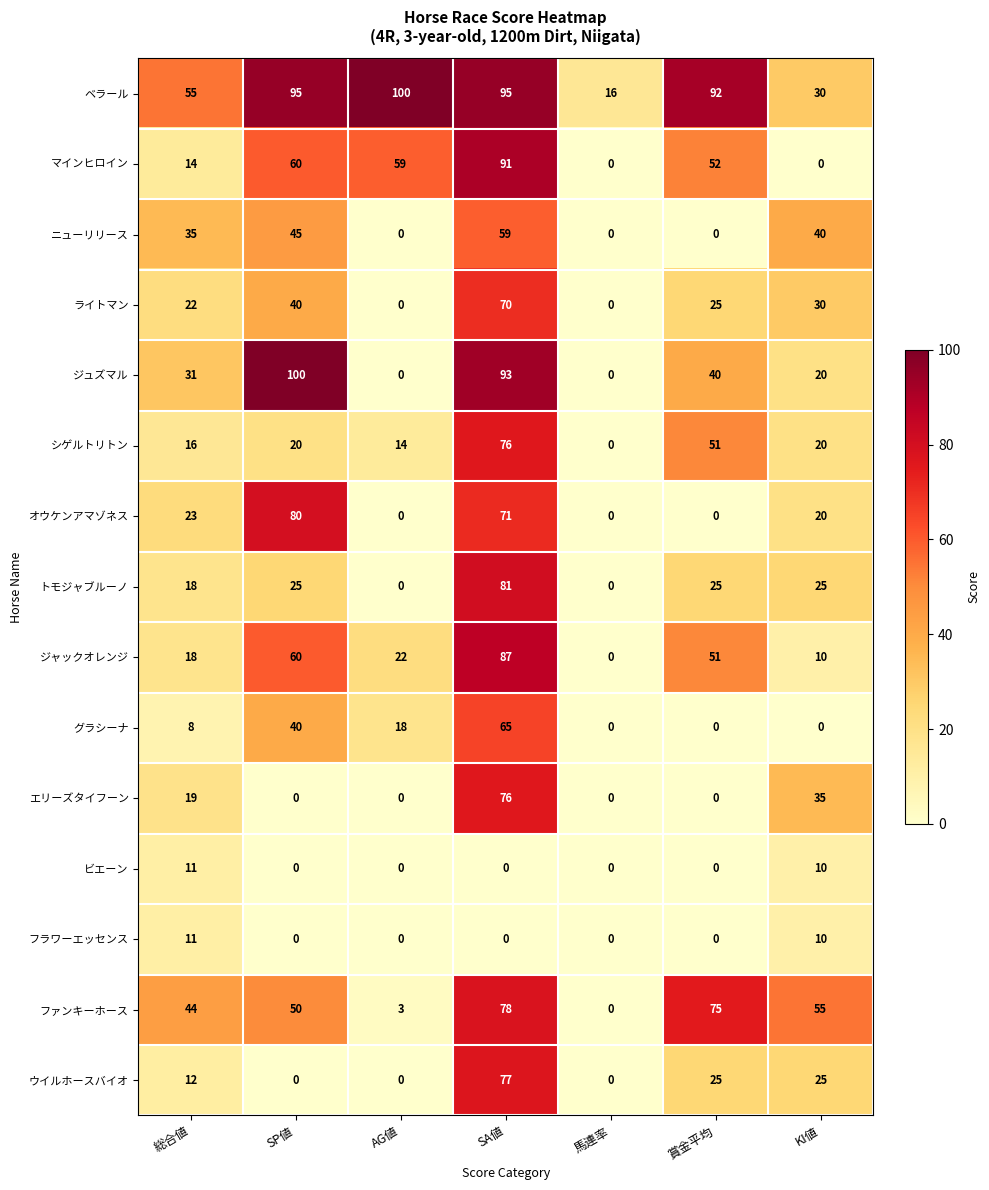

What is the maximum value shown in the chart?

100